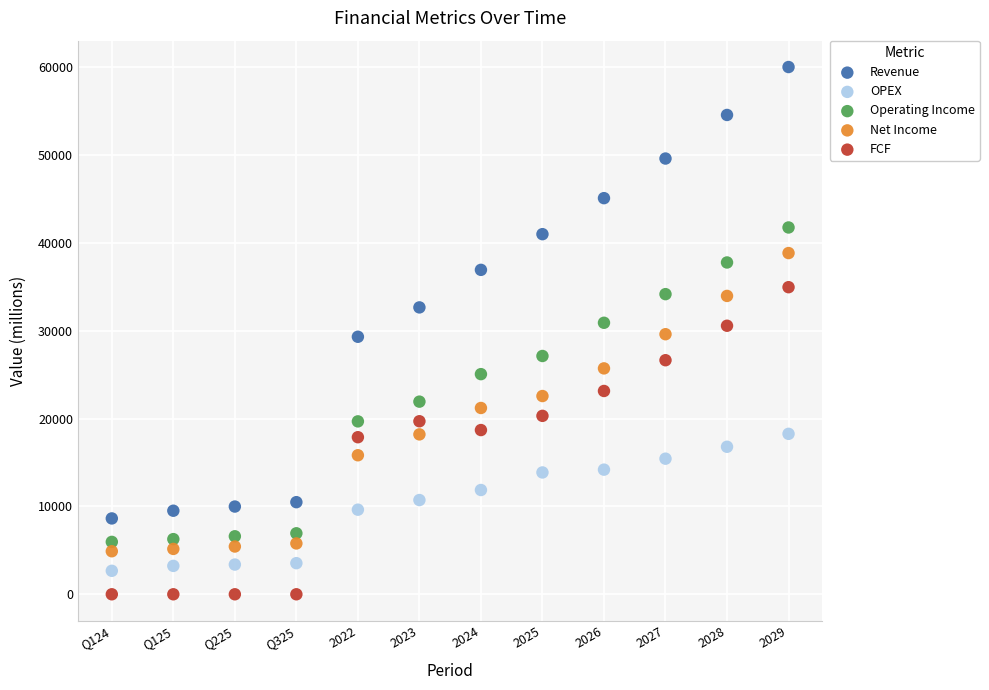

Which series has the largest Y range (max minus min)?

Revenue